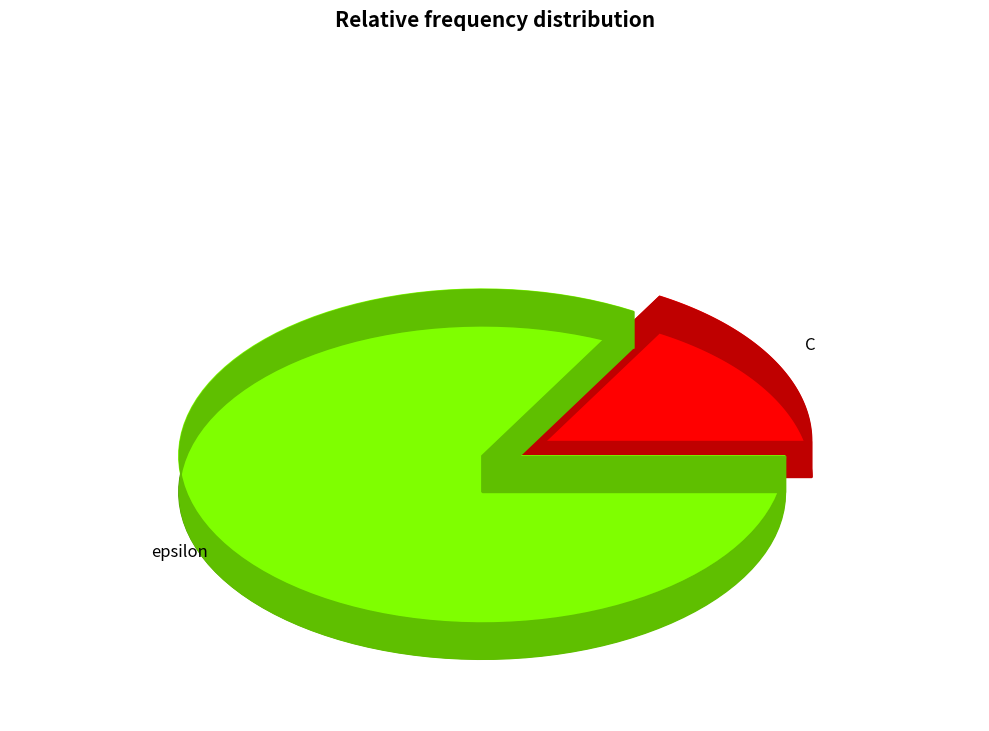

Do C and epsilon together represent more than half of the pie?

Yes